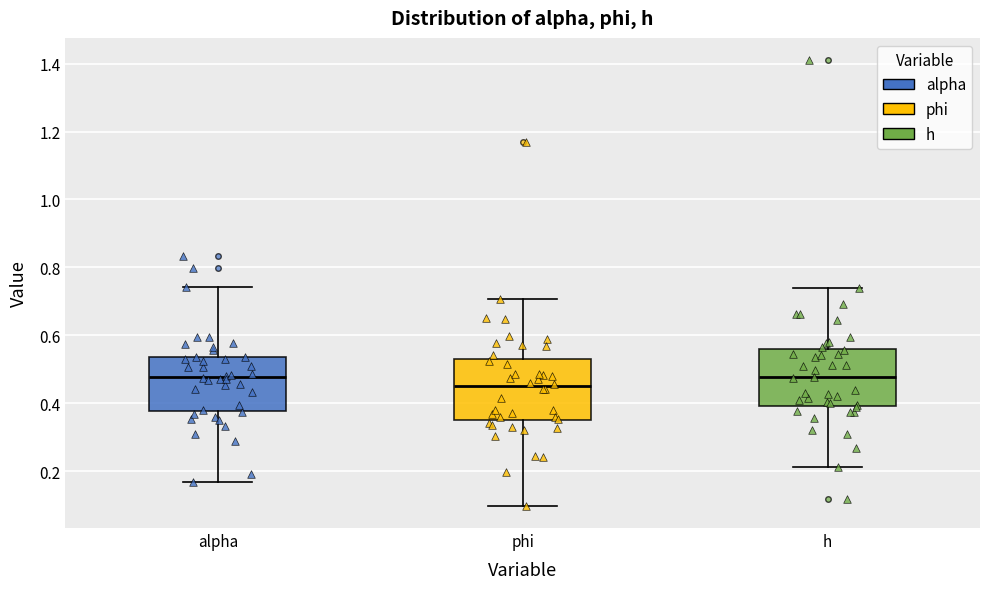

Where does the lower whisker of the box for h end on the y-axis? The values are not printed on the chart, so give them approximately, as read against the axis.

0.22